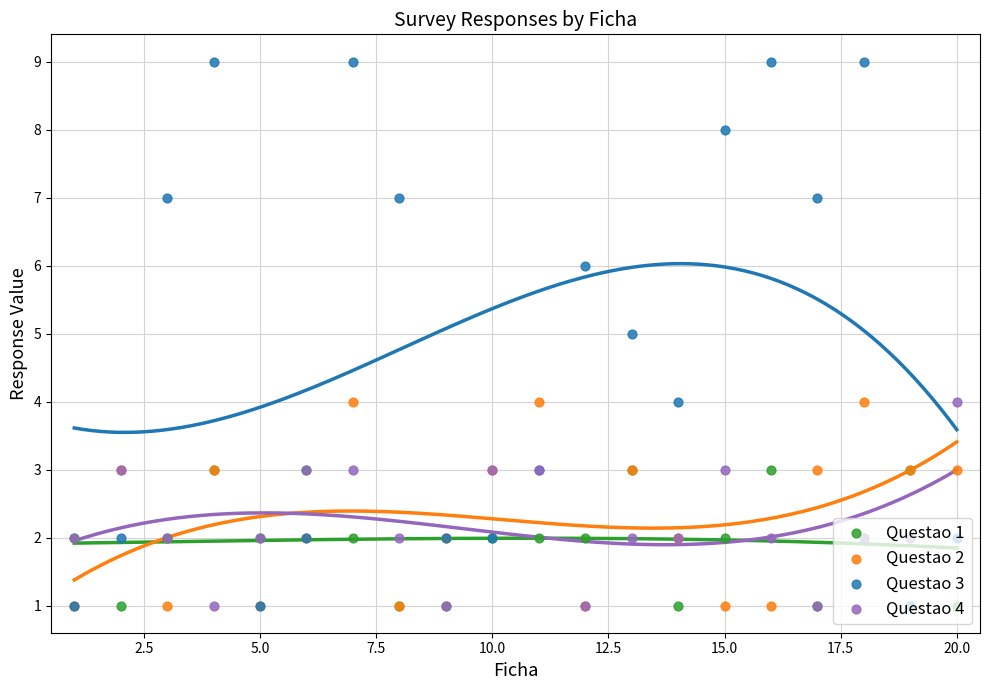

What is the total value across all series at 17.5?

11